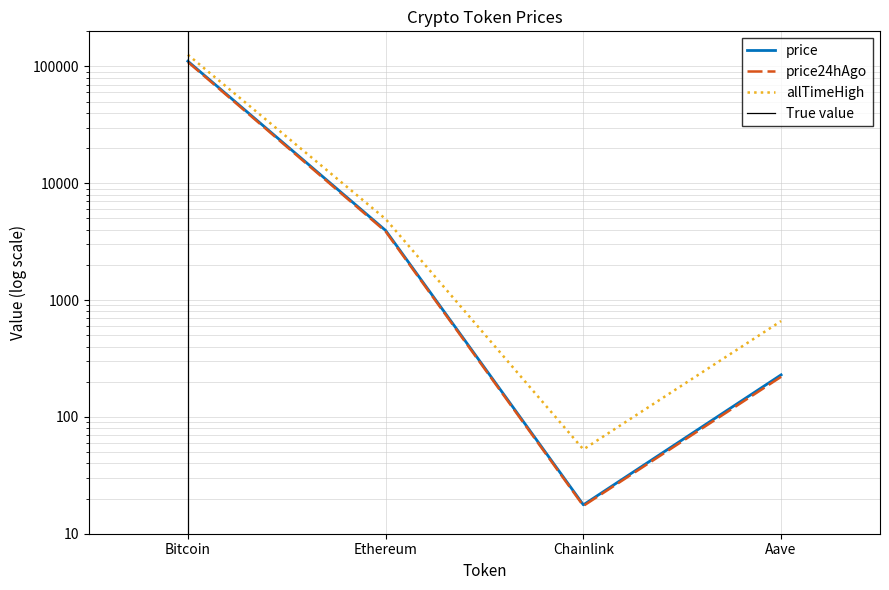

Reading right to left, transcribe all the data shown in this chart.

price: Aave=229.2	Chainlink=17.7	Ethereum=3947.2	Bitcoin=110999.0
price24hAgo: Aave=220.6	Chainlink=17.3	Ethereum=3866.7	Bitcoin=109243.0
allTimeHigh: Aave=661.7	Chainlink=52.7	Ethereum=4946.1	Bitcoin=126080.0